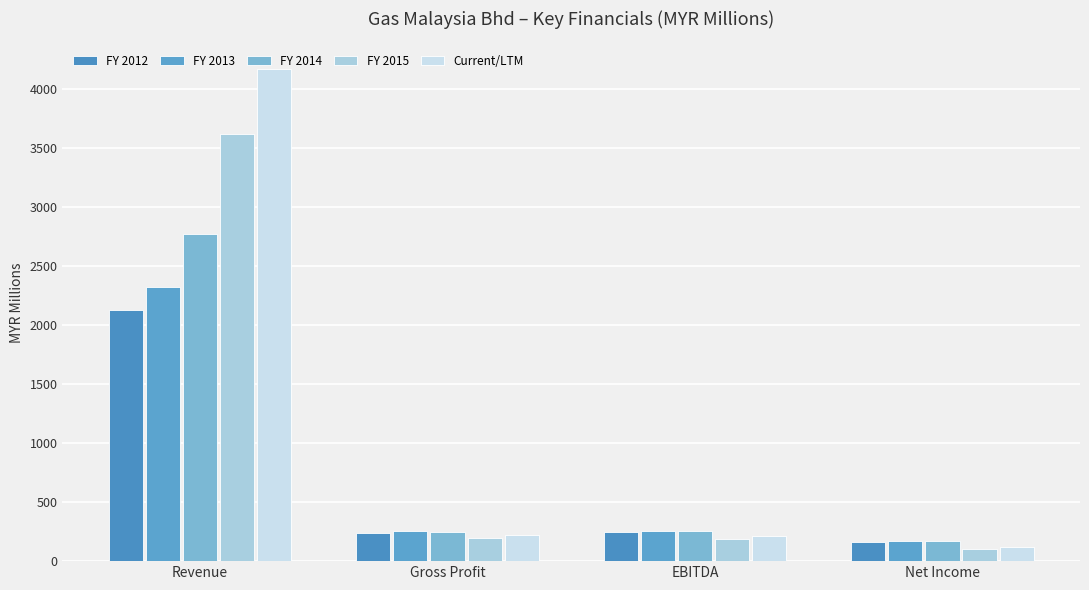

At which label is FY 2012 closest to 1144?

EBITDA